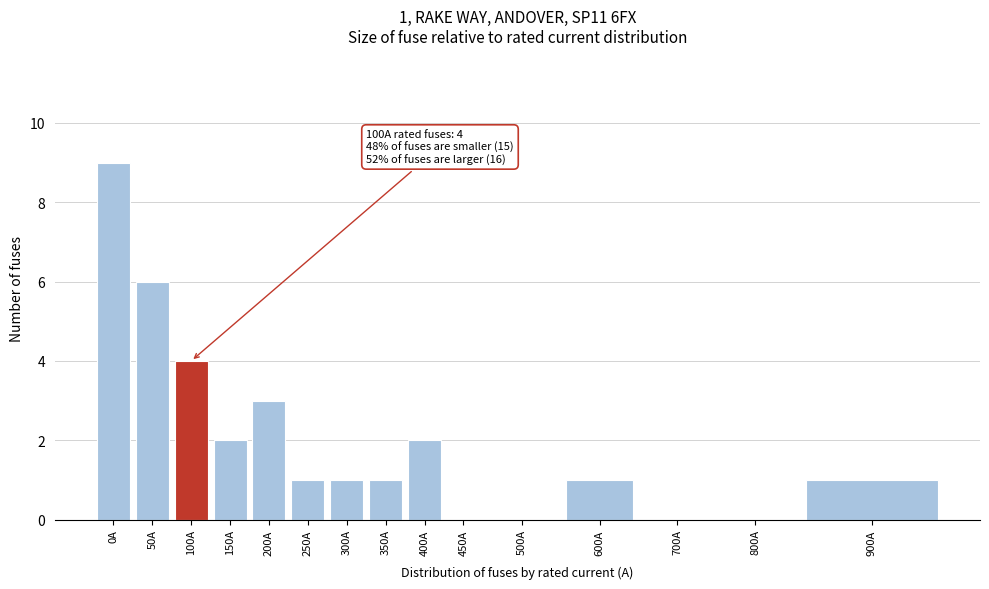

Reading left to right, what are all the values shown in this chart?

0A=9	50A=6	100A=4	150A=2	200A=3	250A=1	300A=1	350A=1	400A=2	450A=0	500A=0	600A=1	700A=0	800A=0	900A=1